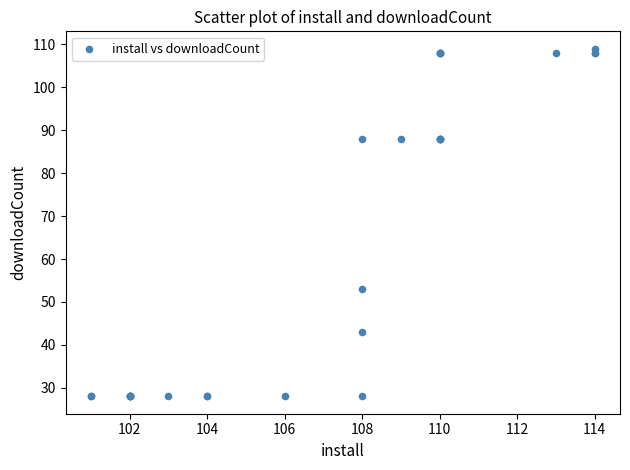

What Y value in the scatter plot is closest to 68?

53